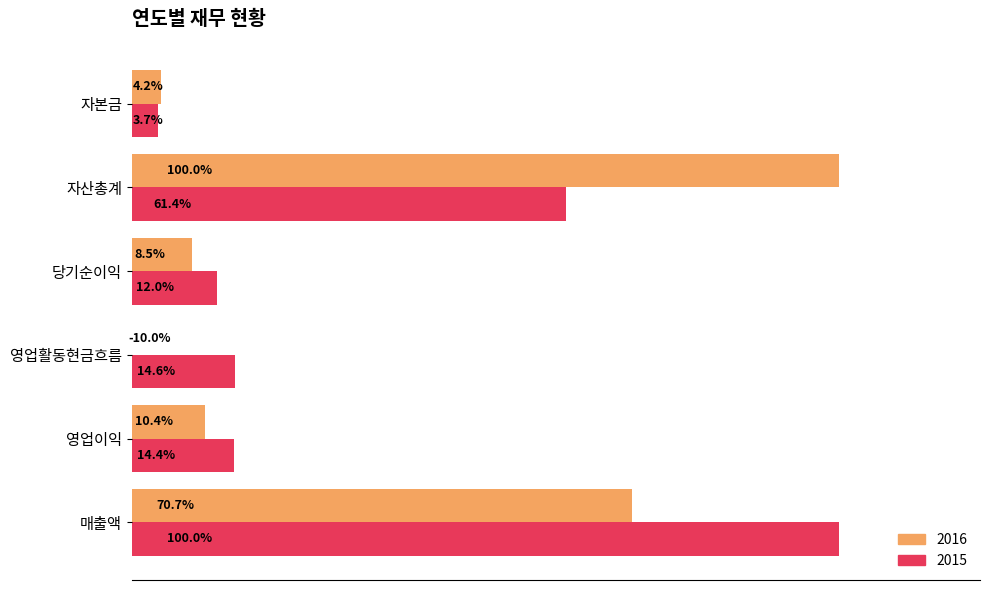

What are all the series names shown in the legend?

2016, 2015